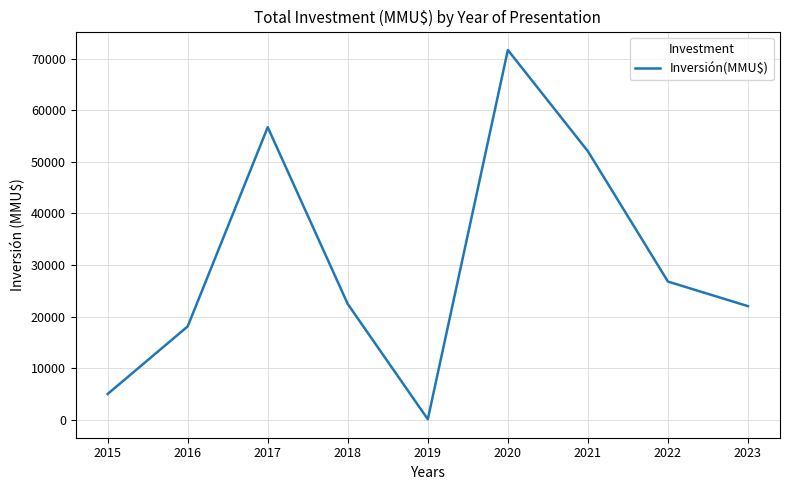

What is the difference between the values at 2017 and 2023?

34707